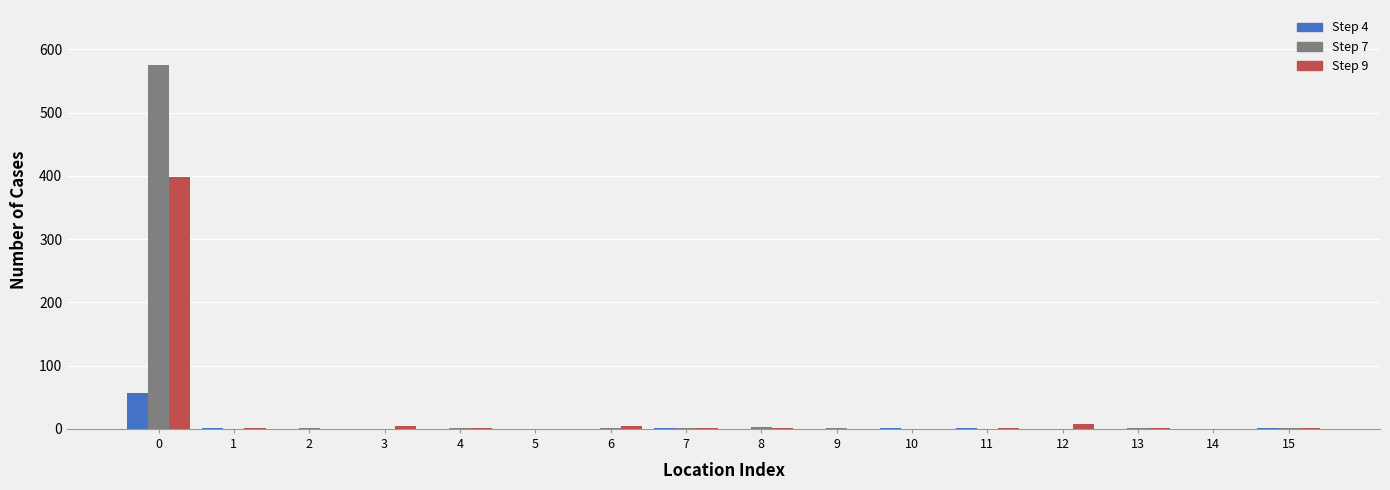

What is the maximum value shown in the chart?

576